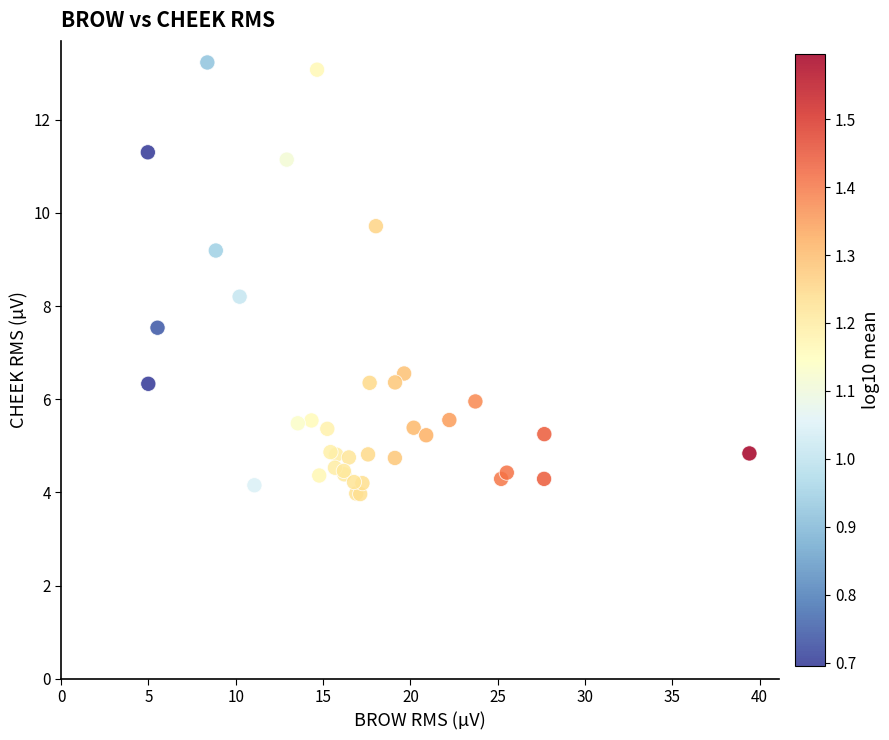

What Y value in the scatter plot is closest to 8?

8.2